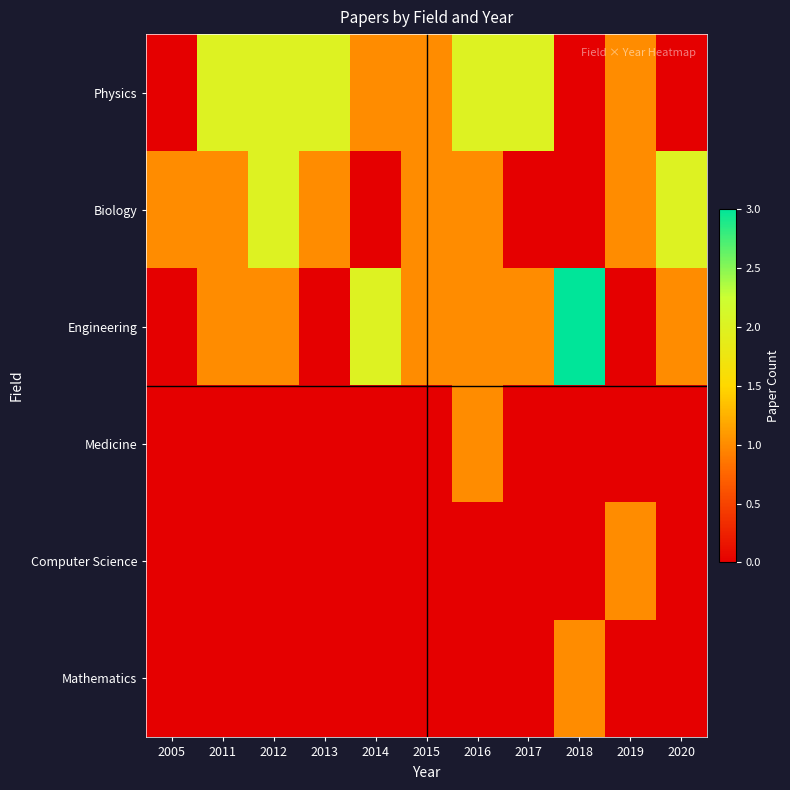

Reading right to left, what are all the values shown in this chart?

Physics: 2020=0	2019=1	2018=0	2017=2	2016=2	2015=1	2014=1	2013=2	2012=2	2011=2	2005=0
Biology: 2020=2	2019=1	2018=0	2017=0	2016=1	2015=1	2014=0	2013=1	2012=2	2011=1	2005=1
Engineering: 2020=1	2019=0	2018=3	2017=1	2016=1	2015=1	2014=2	2013=0	2012=1	2011=1	2005=0
Medicine: 2020=0	2019=0	2018=0	2017=0	2016=1	2015=0	2014=0	2013=0	2012=0	2011=0	2005=0
Computer Science: 2020=0	2019=1	2018=0	2017=0	2016=0	2015=0	2014=0	2013=0	2012=0	2011=0	2005=0
Mathematics: 2020=0	2019=0	2018=1	2017=0	2016=0	2015=0	2014=0	2013=0	2012=0	2011=0	2005=0